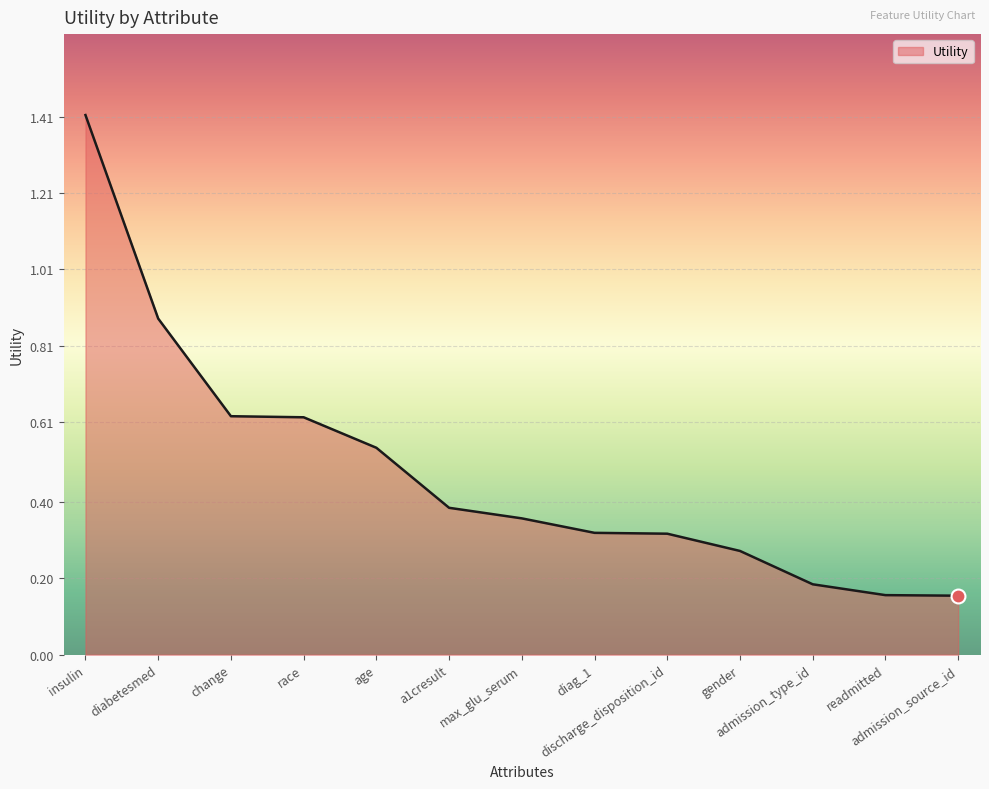

What is the maximum value shown in the chart?

1.4